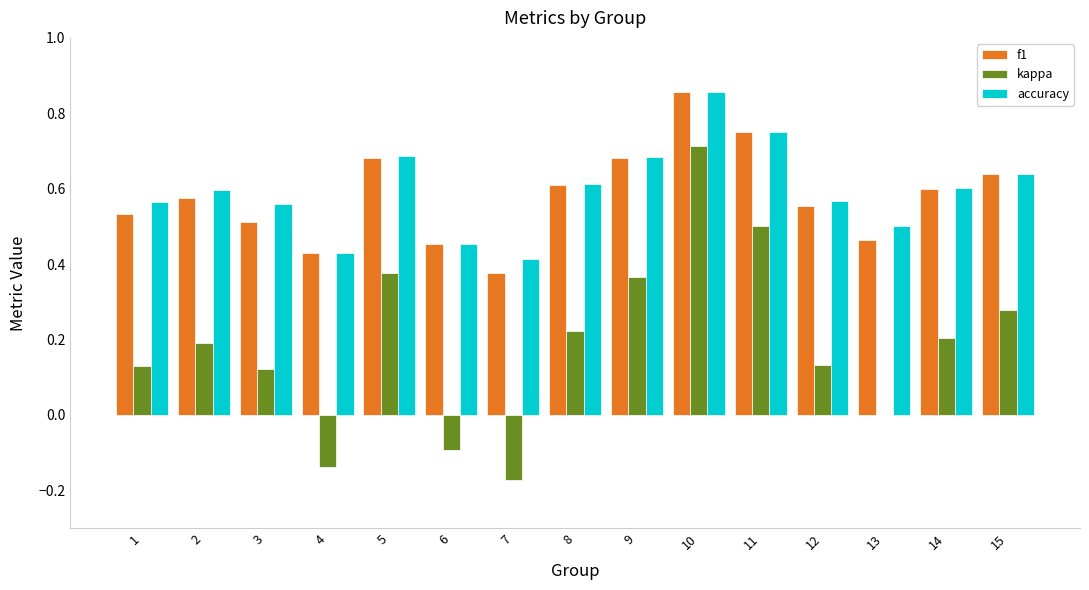

Is the value of accuracy at 8 greater than the value of f1 at 5?

No